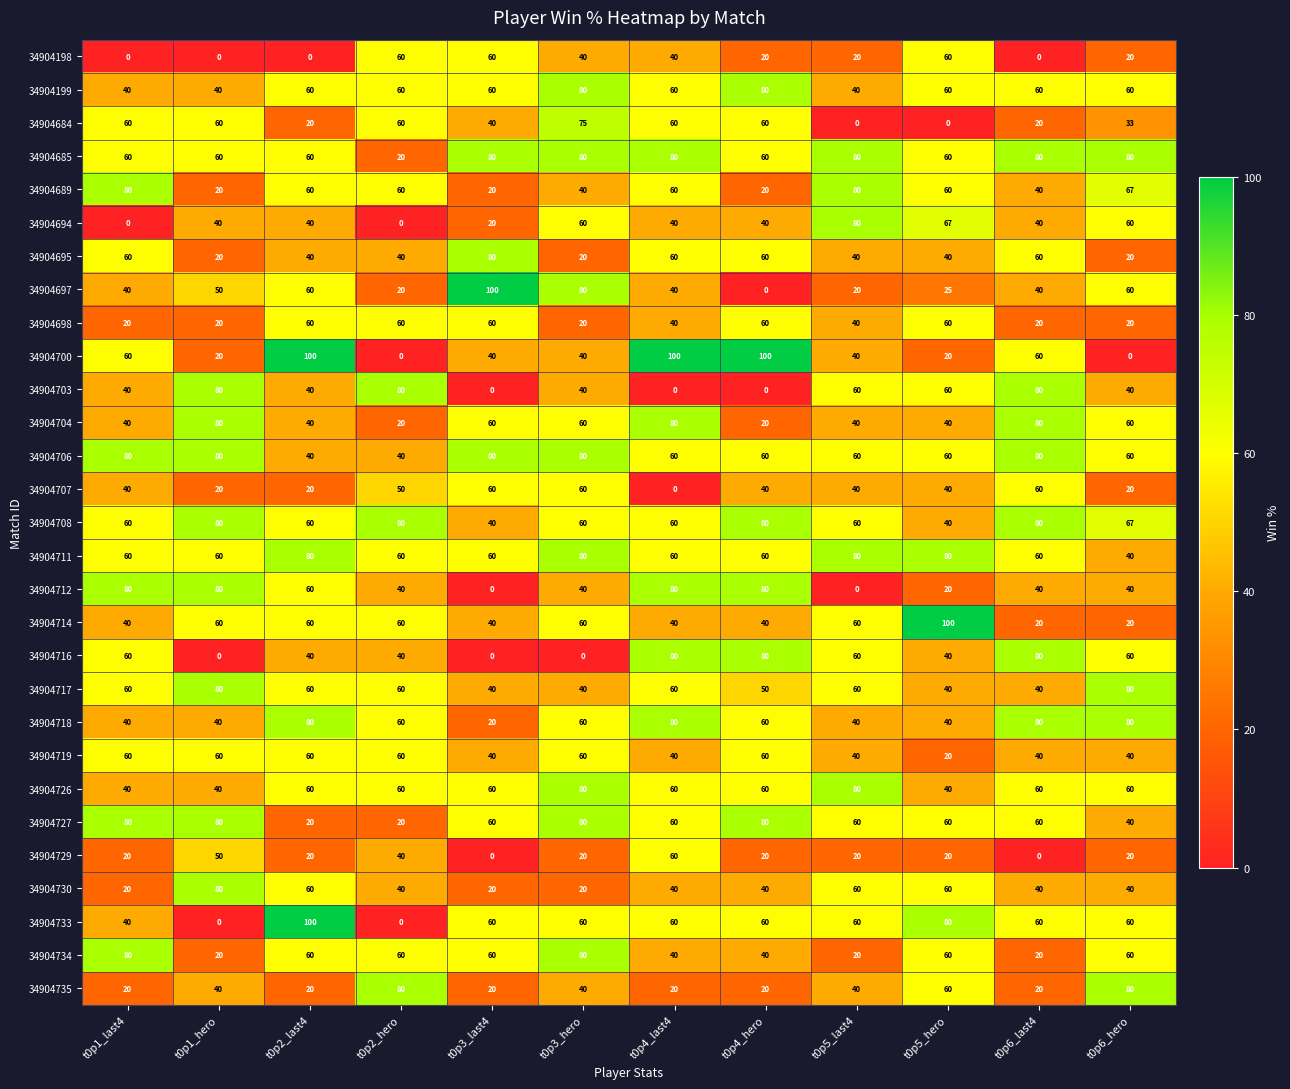

What is the difference between the highest and lowest values at t0p1_last4?

80